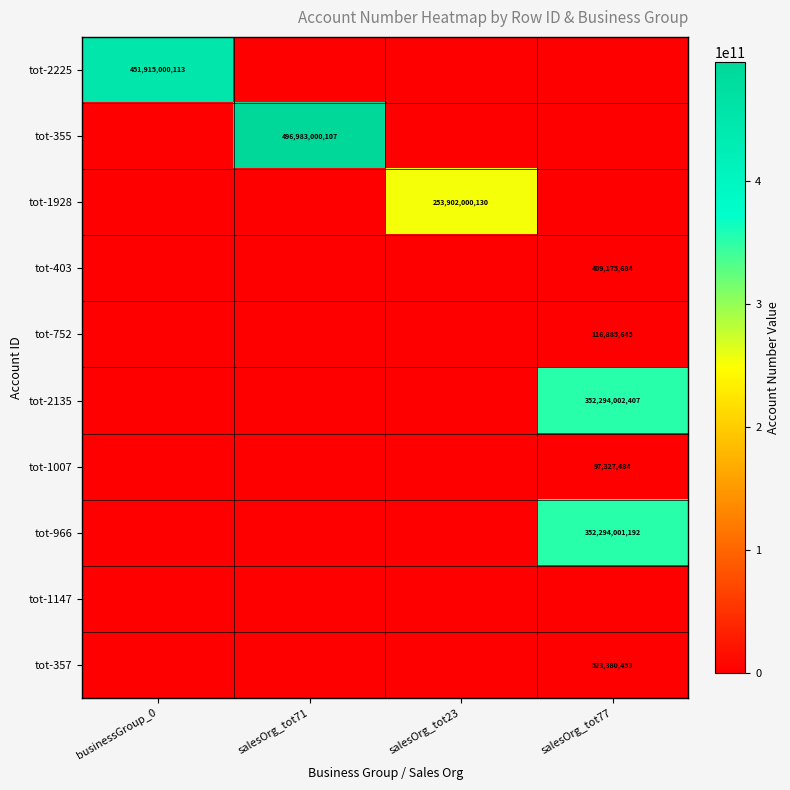

What is the spread (max minus min) of values at salesOrg_tot23?

253902000130